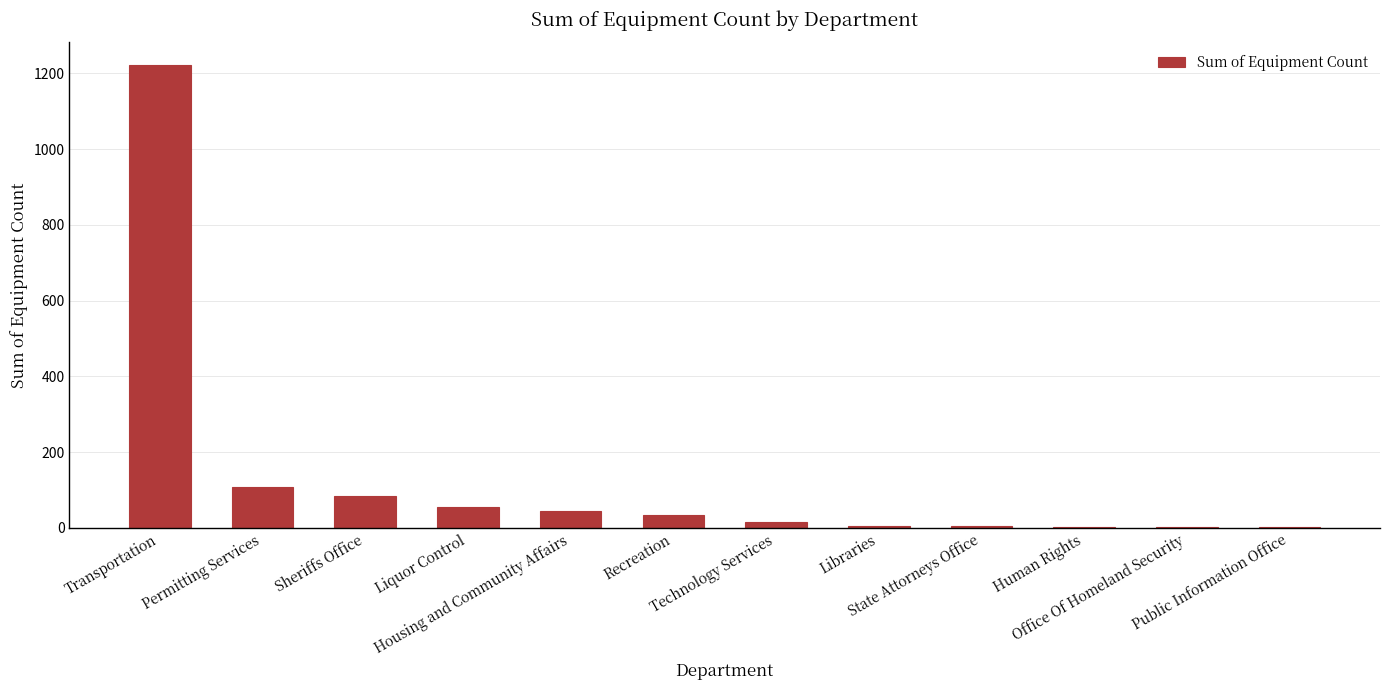

How many distinct data groups are displayed?

1